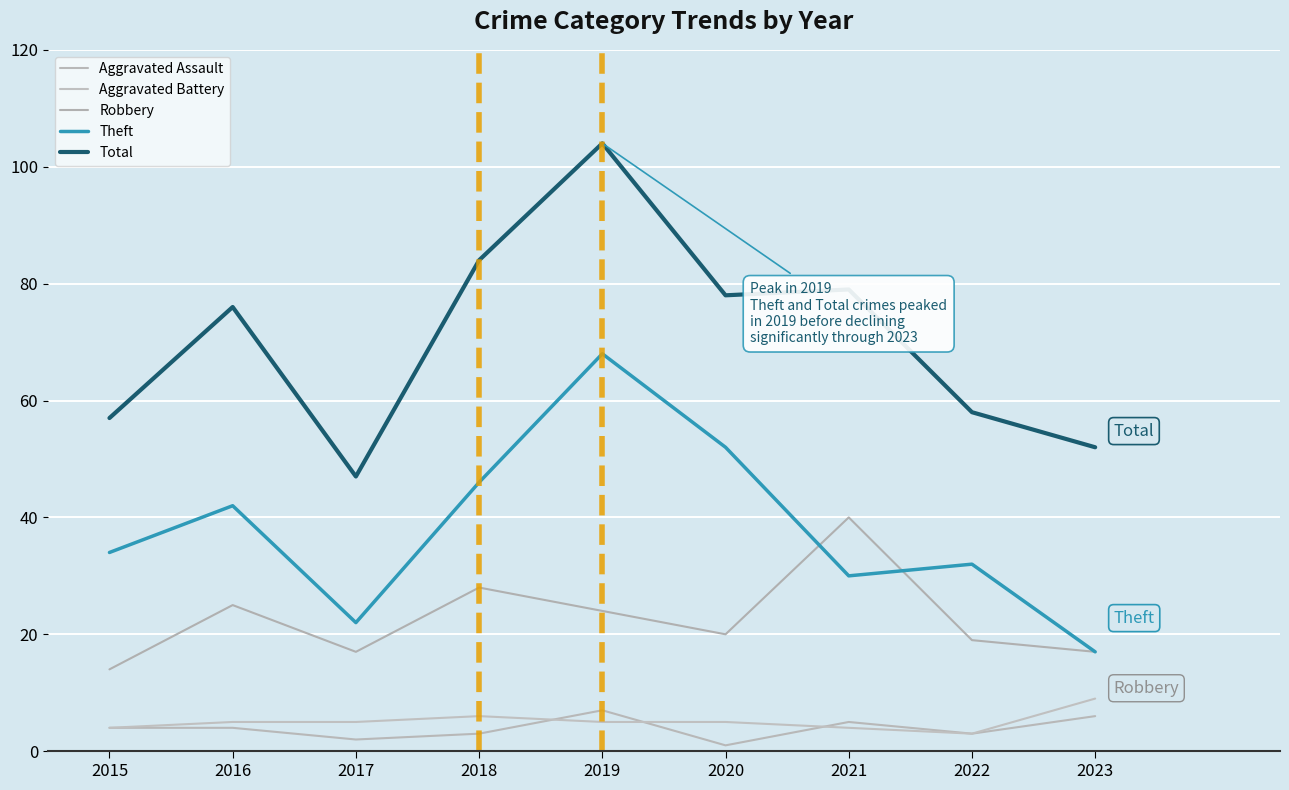

The Robbery series shows 4 at 2015. True or false?

False